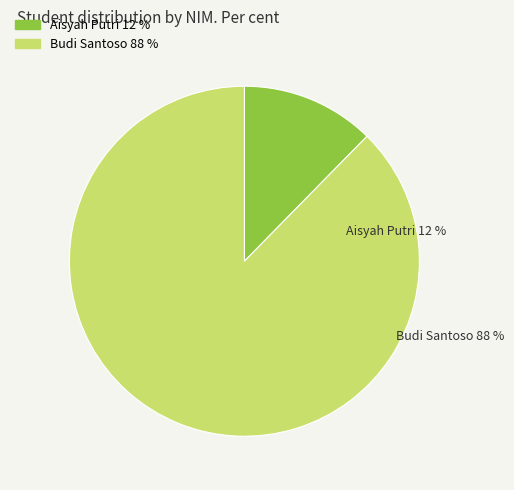

Is it true that Aisyah Putri is 21% of the pie?

False